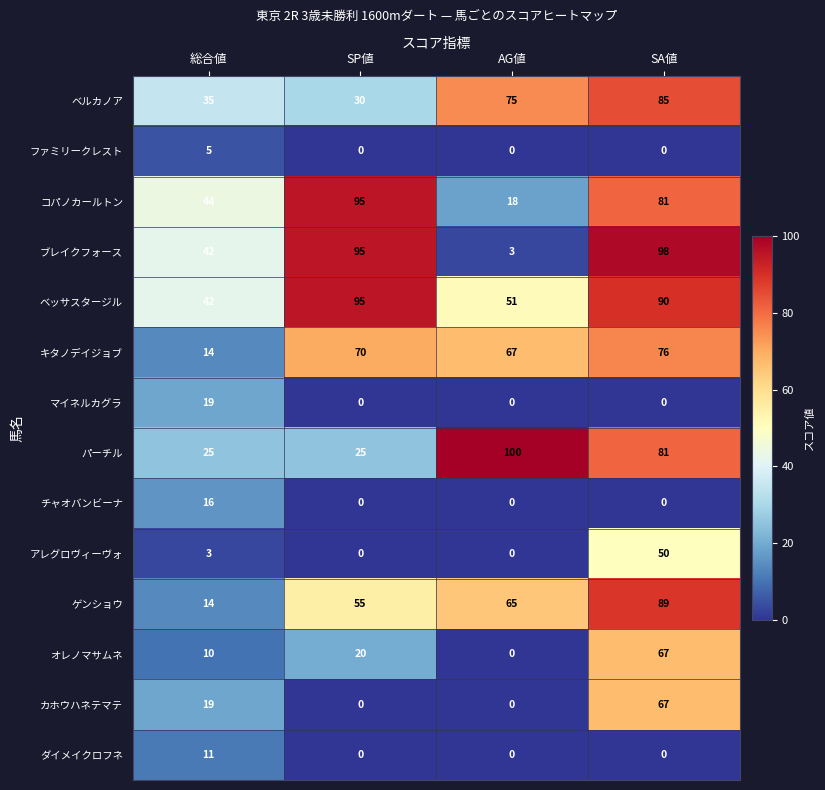

Between SP値 and AG値, which series saw the biggest shift?

ブレイクフォース